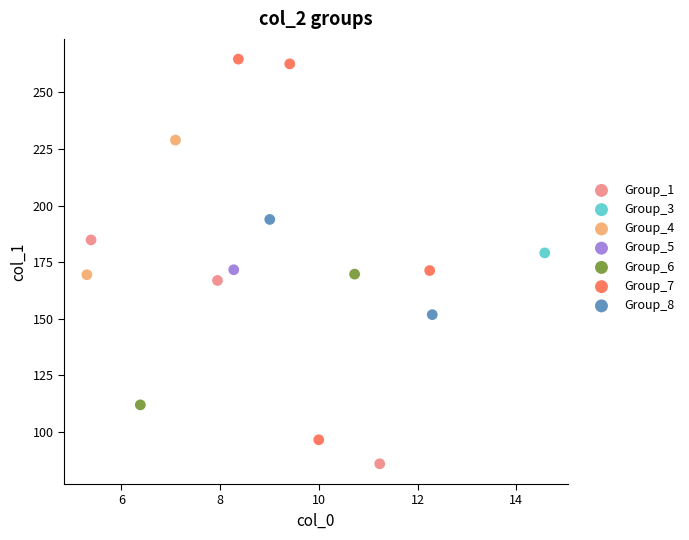

What are all the series names shown in the legend?

Group_1, Group_3, Group_4, Group_5, Group_6, Group_7, Group_8